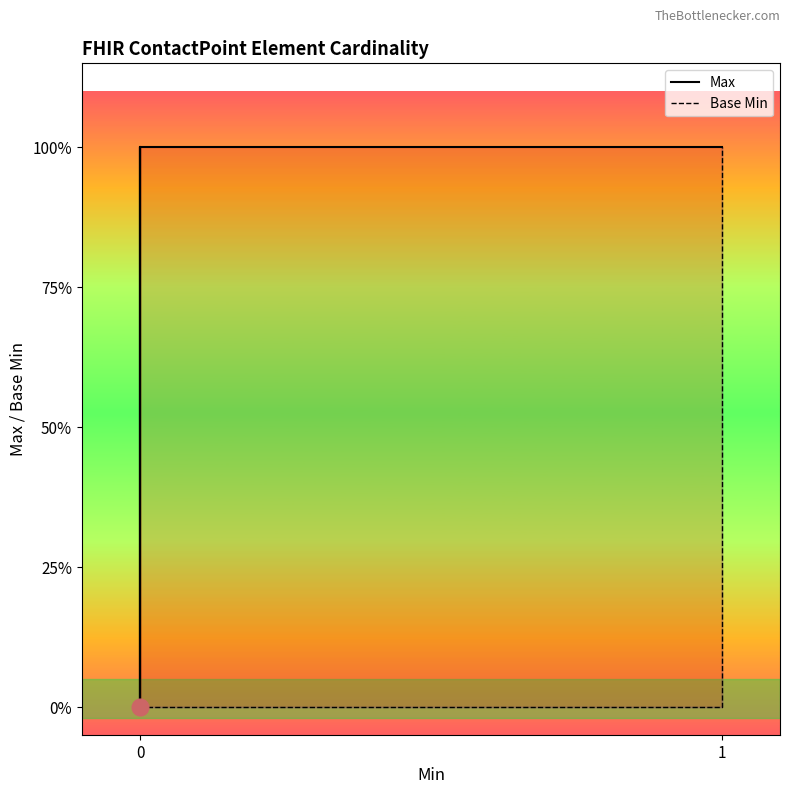

Rank the series by their average value, from highest to lowest.

Max, Base Min